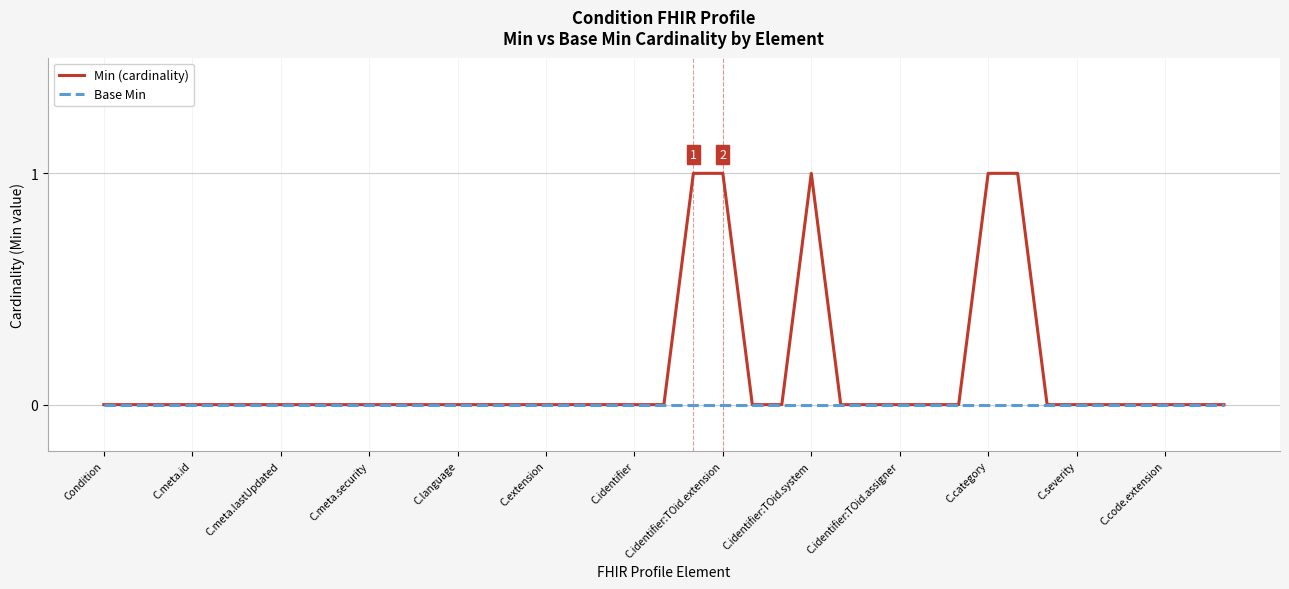

Rank the series by their maximum value, from highest to lowest.

Min (cardinality), Base Min